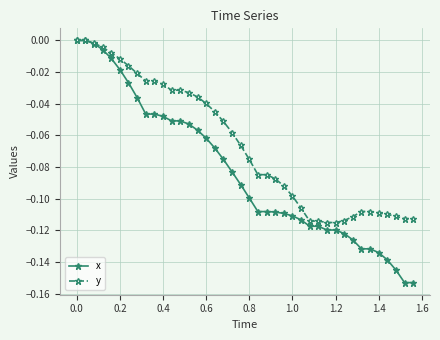

Which series has the largest total across all categories?

y